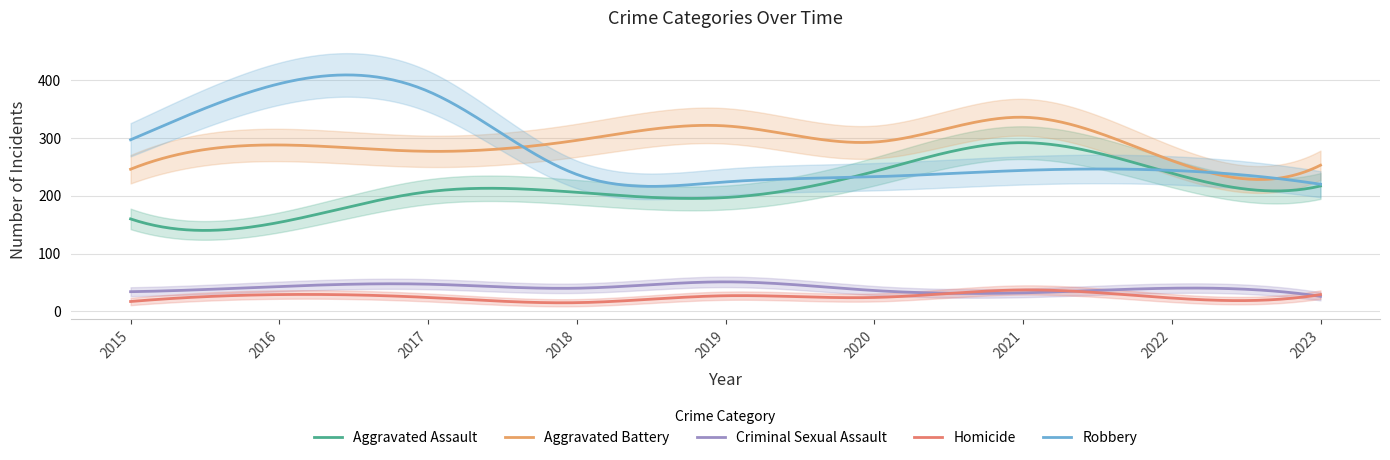

True or false: Homicide has a value of 40 at 2019.

False